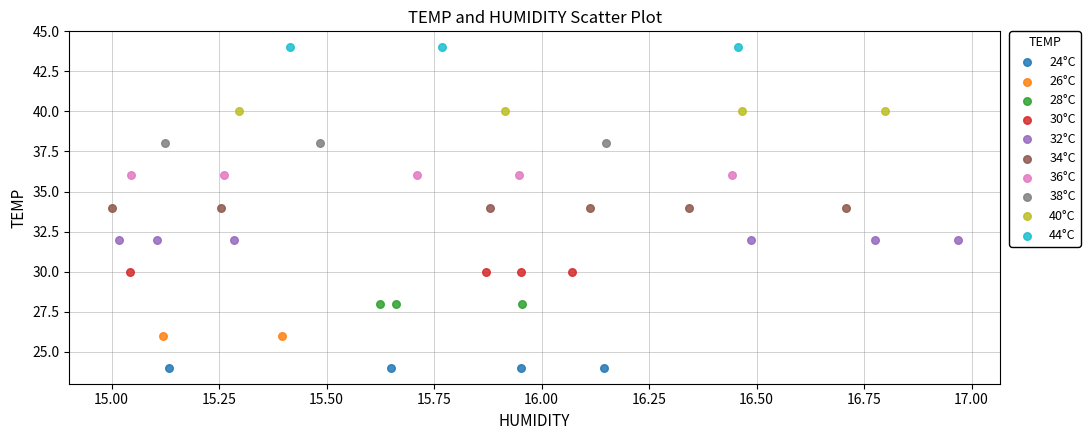

Which series contains the highest Y value?

44°C